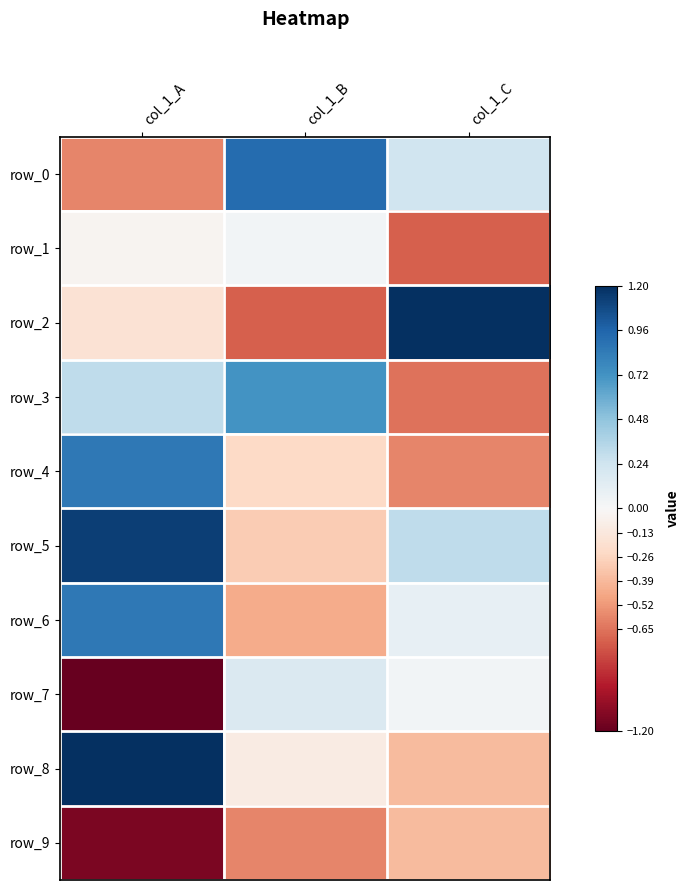

How many values in the row_6 series are below 0?

1